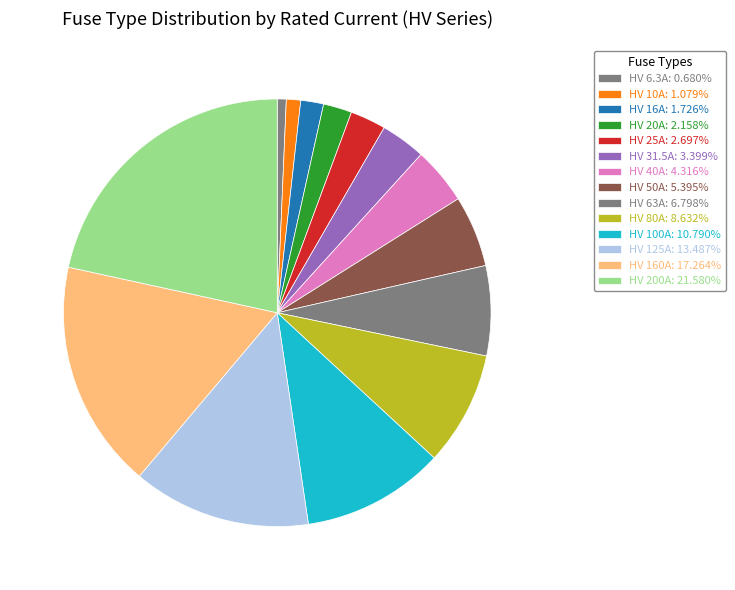

Count the number of slices in the pie.

14